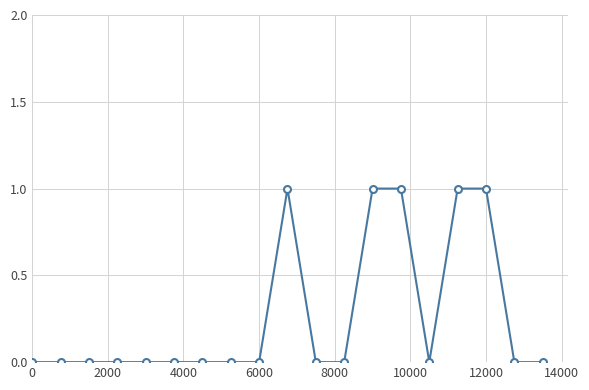

What is the sum of all values?

5